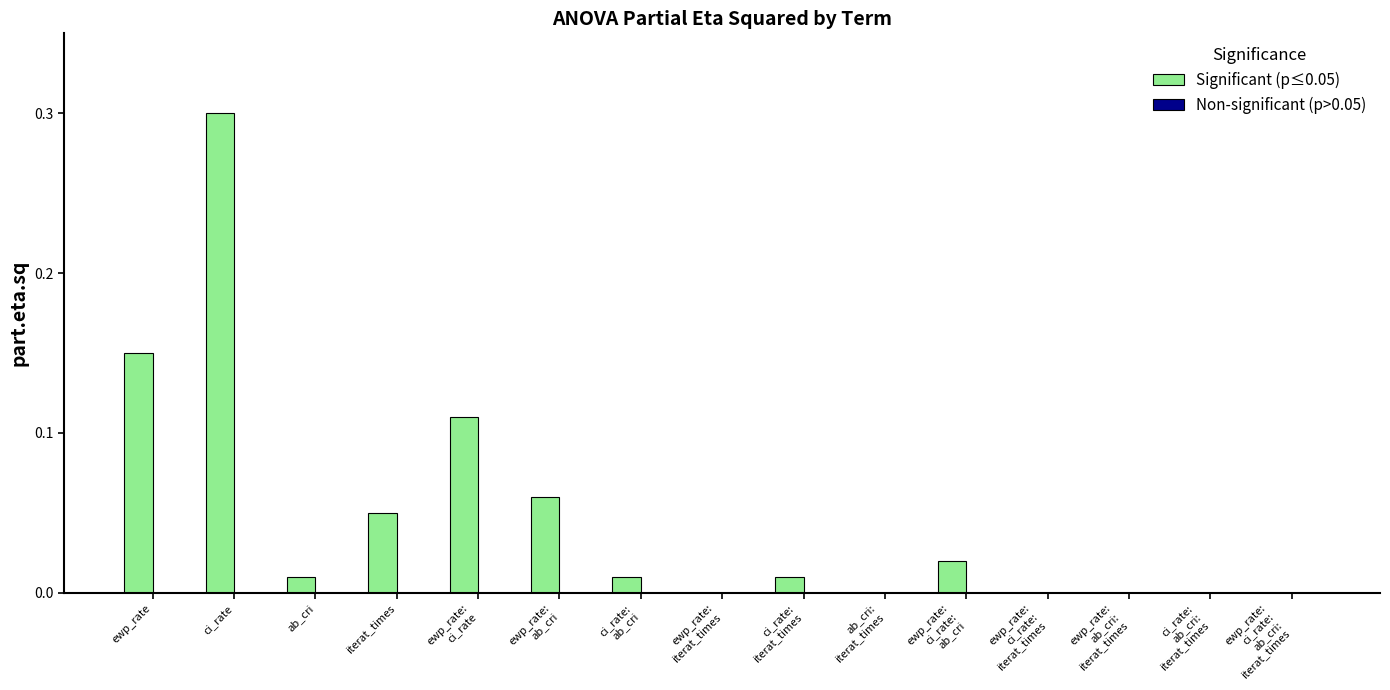

Is it true that the value at ci_rate is 0.3?

True